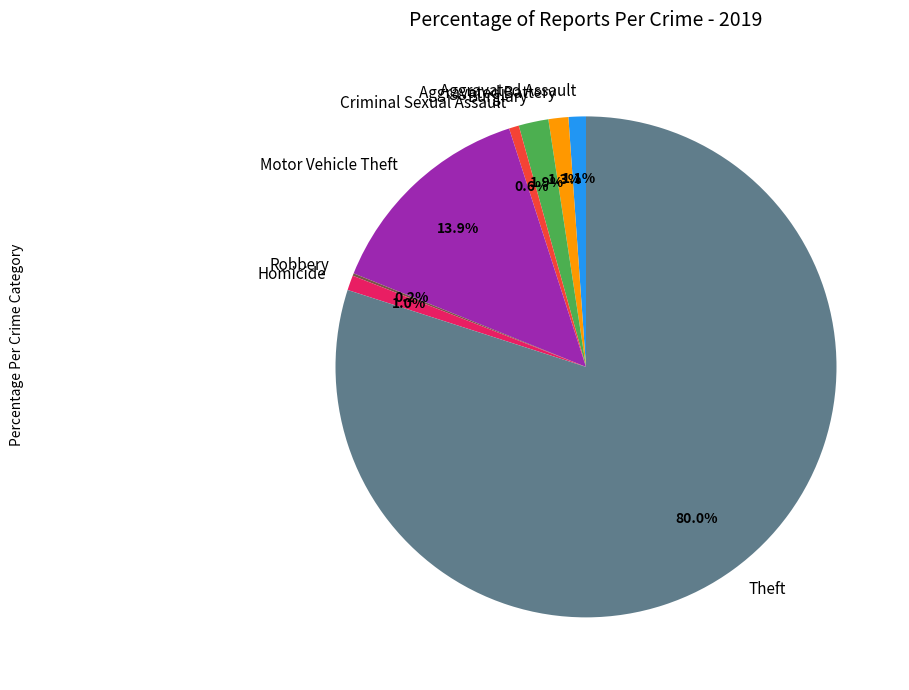

Combined, do Aggravated Assault and Motor Vehicle Theft account for over 50%?

No